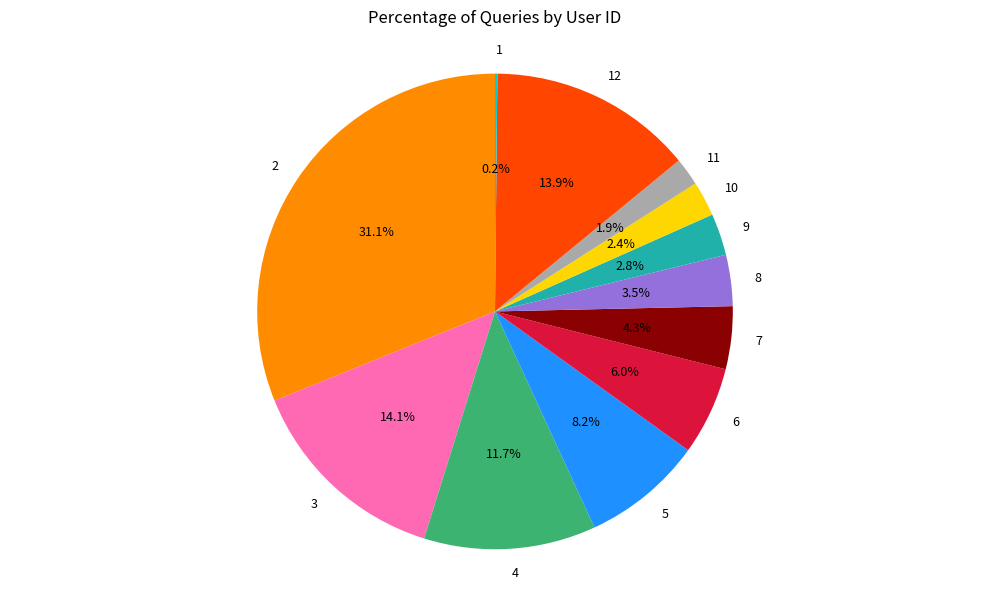

Does 6 account for over 50% of the chart?

No